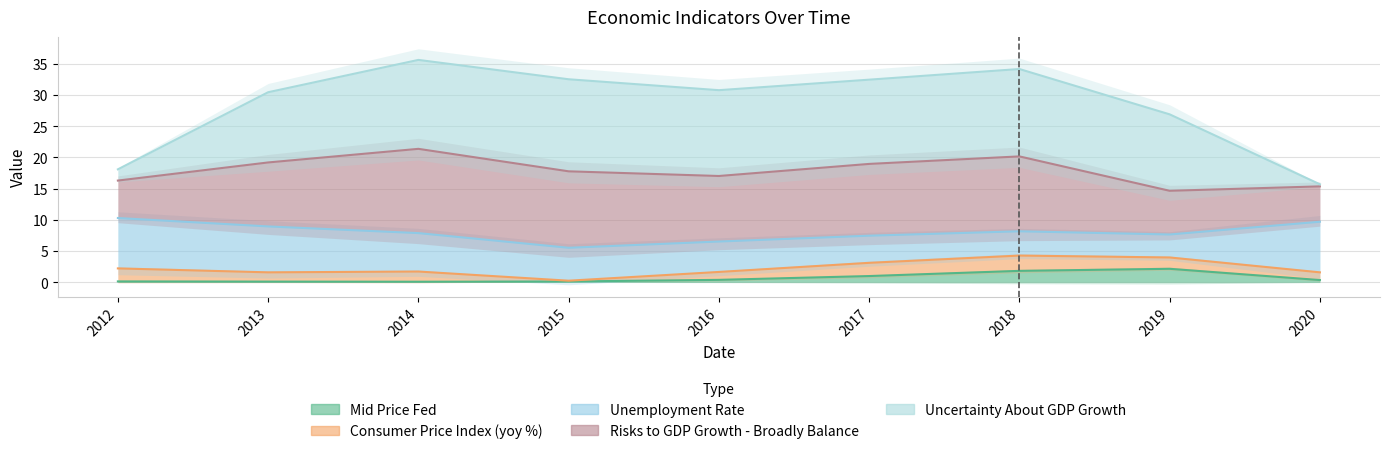

Rank the series at 2020 from highest to lowest value.

Uncertainty About GDP Growth, Risks to GDP Growth - Broadly Balance, Unemployment Rate, Consumer Price Index (yoy %), Mid Price Fed